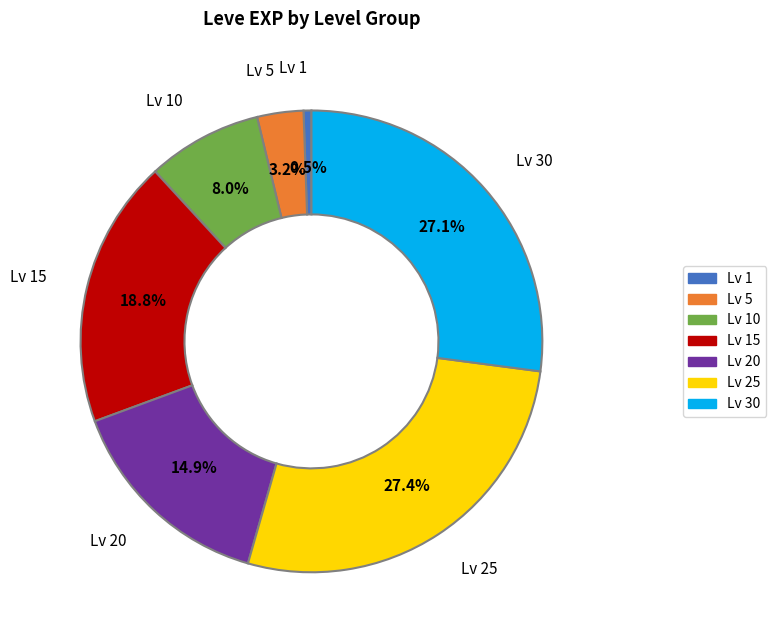

What is the smallest slice in the pie chart?

Lv 1